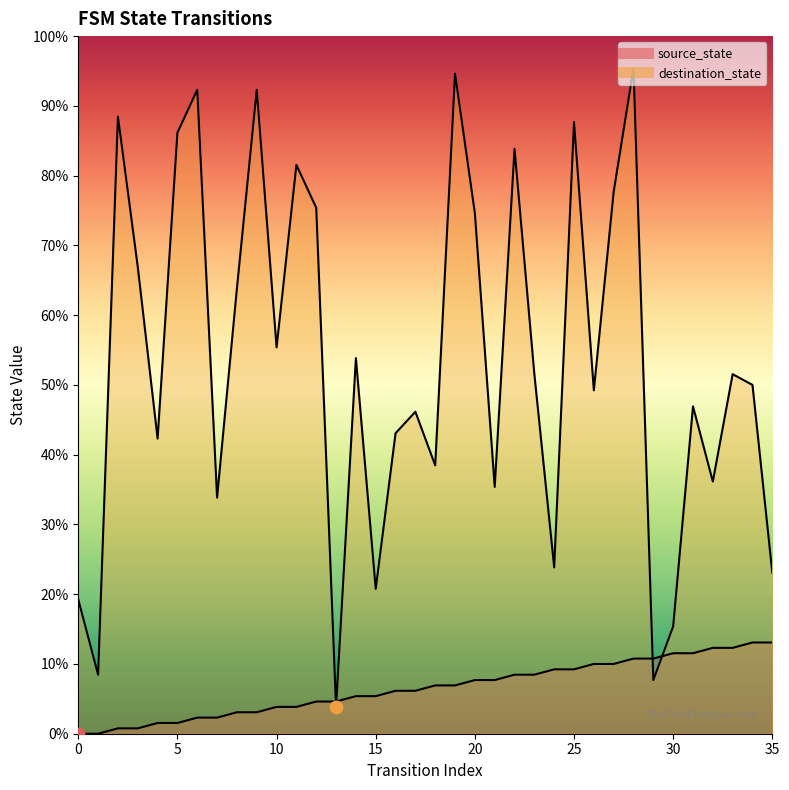

Which series has the largest total across all categories?

destination_state